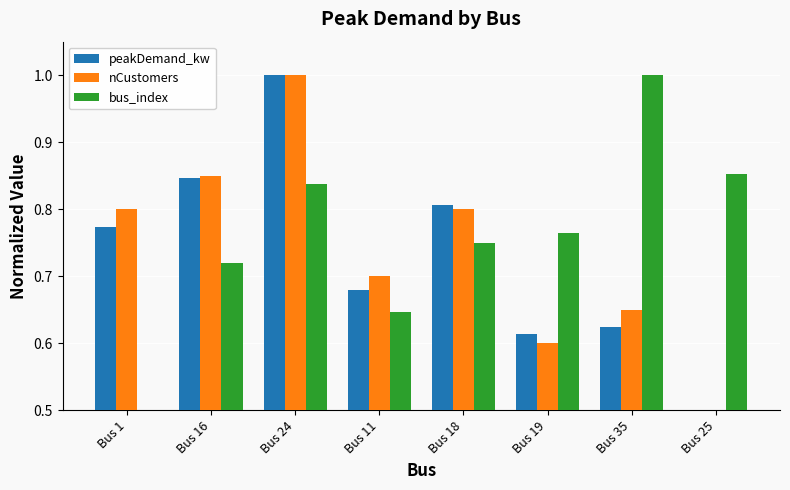

What position from the right is Bus 25?

1